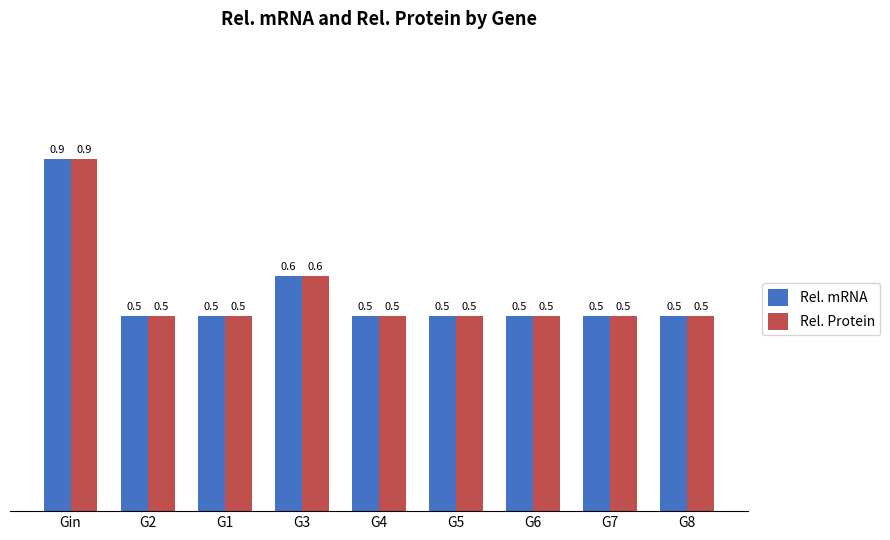

What is the minimum value shown in the chart?

0.5